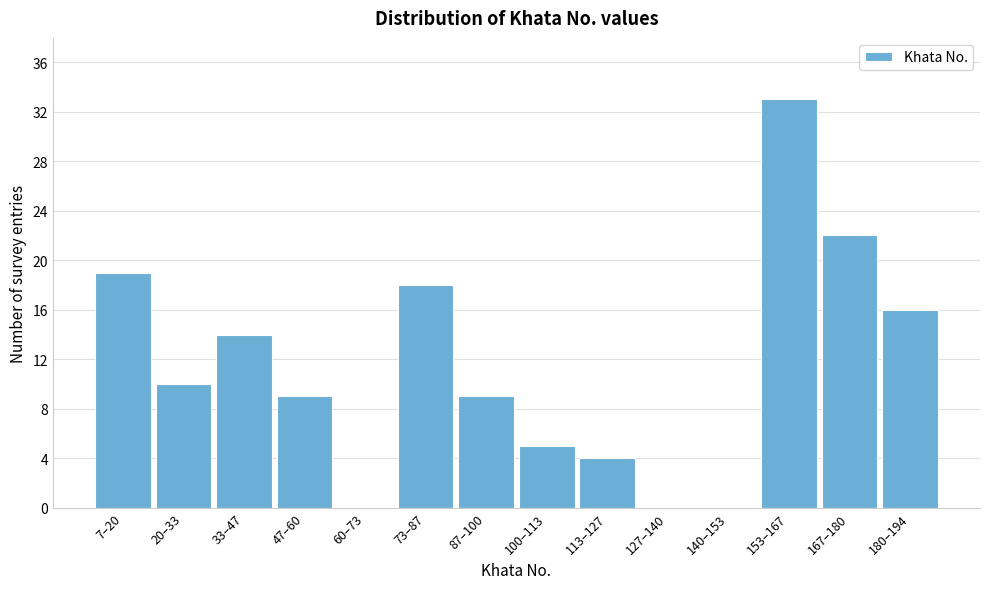

Reading right to left, transcribe all the data shown in this chart.

180–194=16	167–180=22	153–167=33	140–153=0	127–140=0	113–127=4	100–113=5	87–100=9	73–87=18	60–73=0	47–60=9	33–47=14	20–33=10	7–20=19